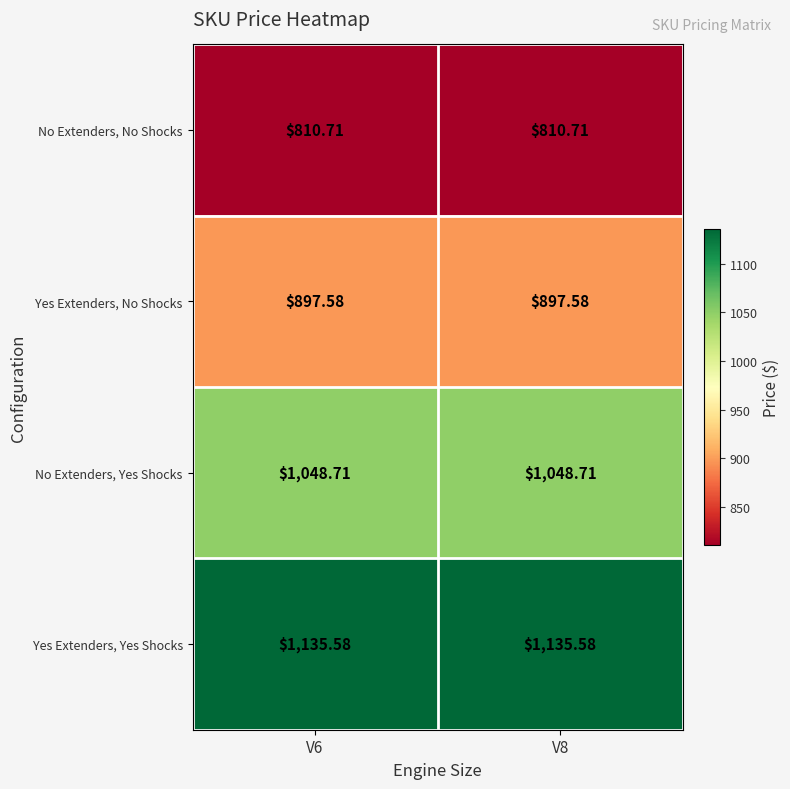

Which series has the largest total across all categories?

Yes Extenders, Yes Shocks